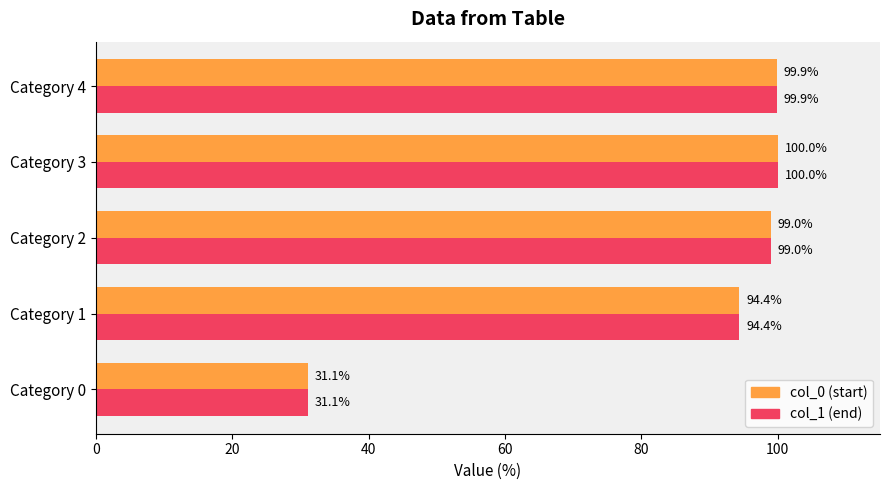

What is the maximum value shown in the chart?

100.0